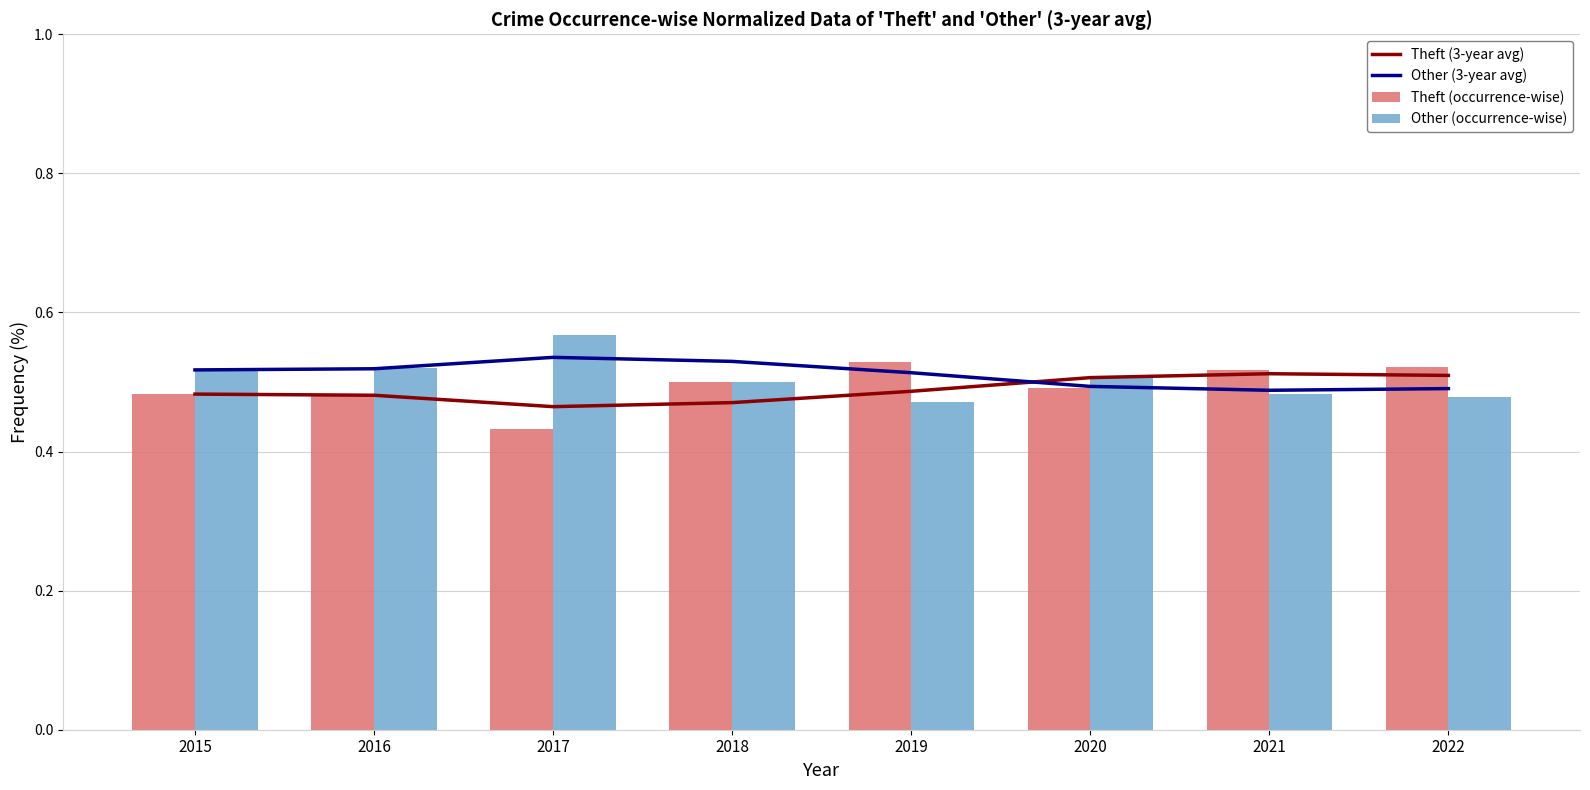

What is the spread (max minus min) of values at 2017?

0.1